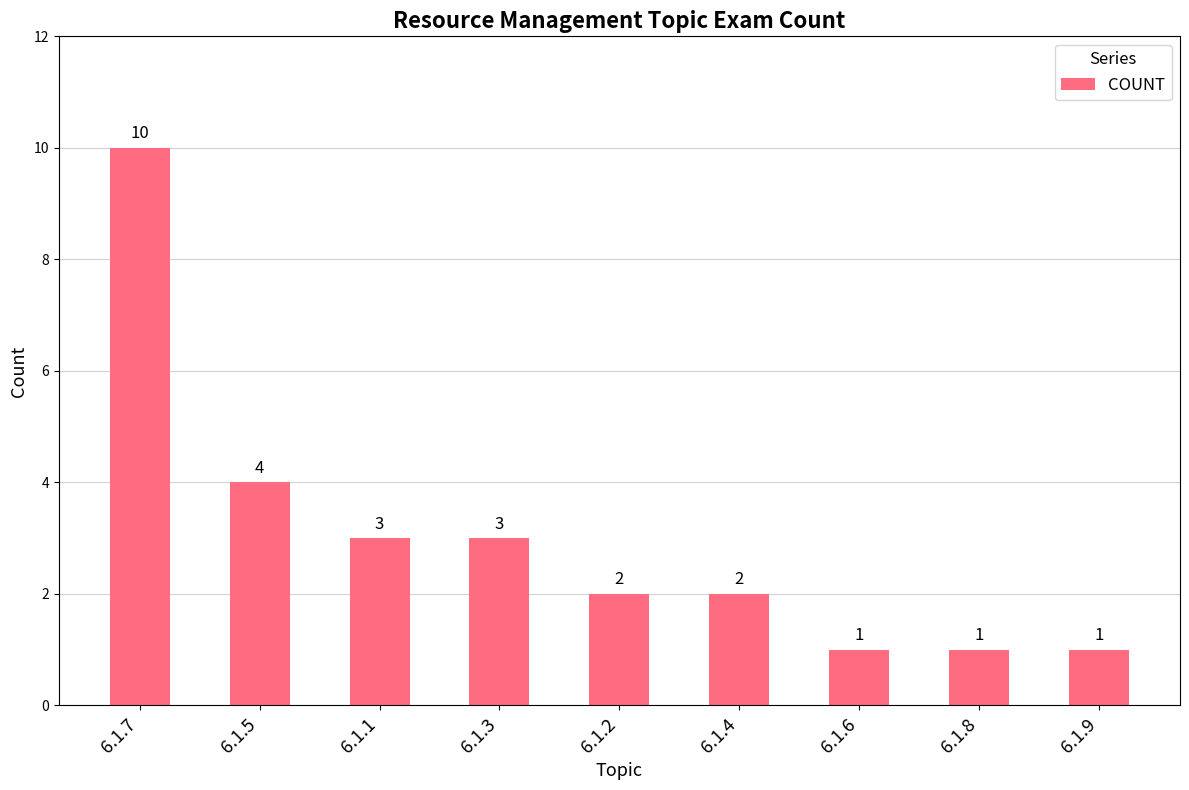

What is the label of the 6th bar from the left?

6.1.4